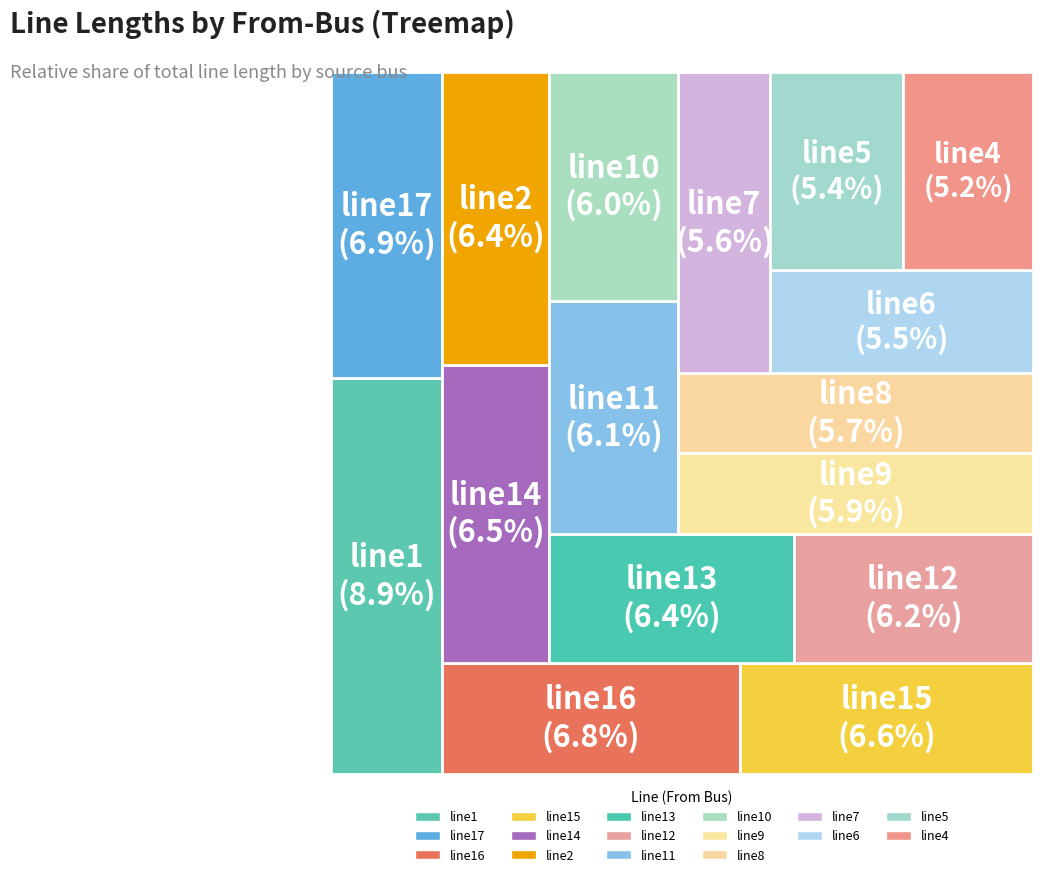

Is there any slice that represents more than half of the pie?

No